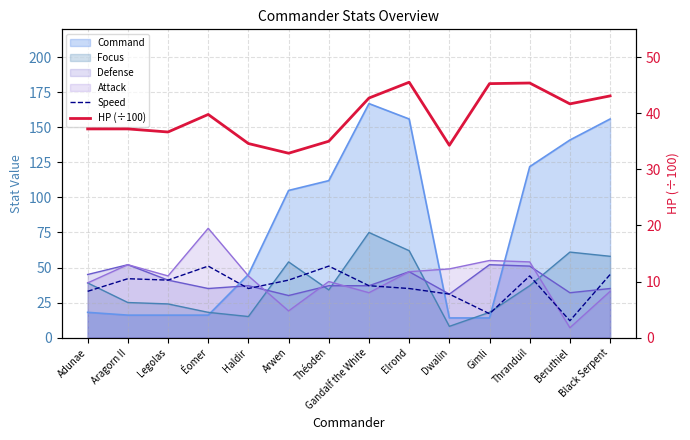

Which category has the lowest value across all series?

Beruthiel